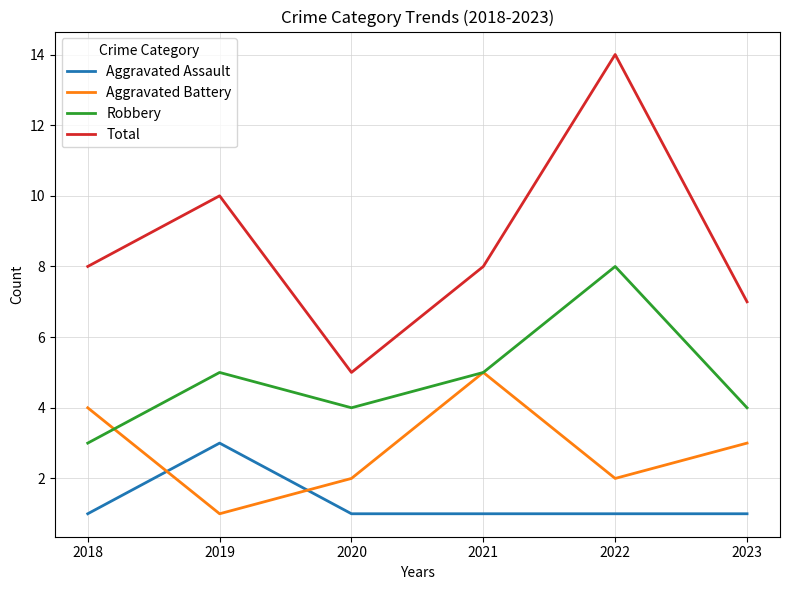

List the series in order of their overall mean, highest first.

Total, Robbery, Aggravated Battery, Aggravated Assault